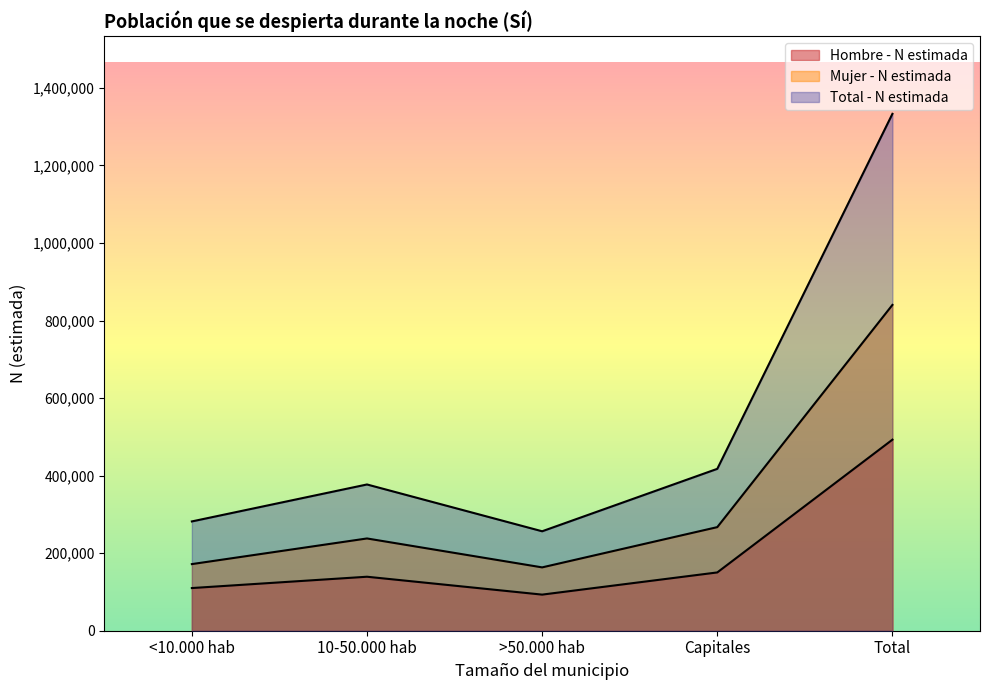

Which series changed the most between >50.000 hab and Capitales?

Total - N estimada